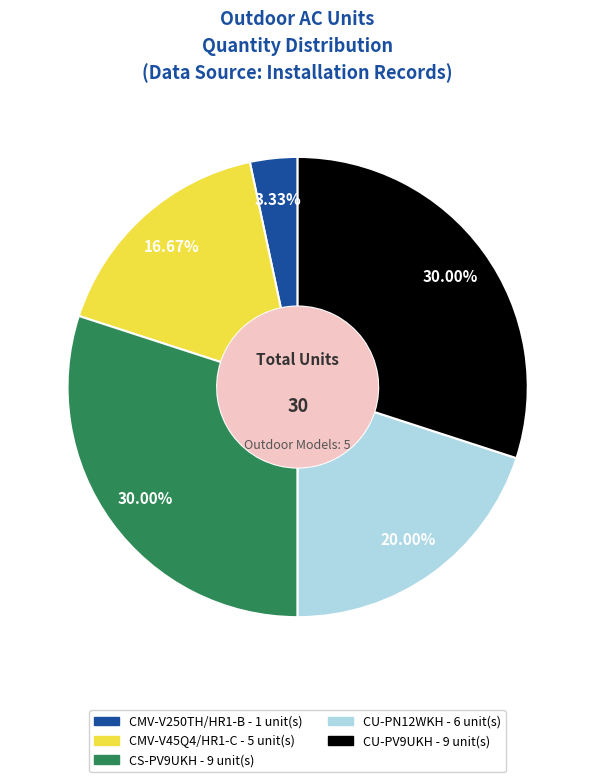

What is the ratio of the value at CS-PV9UKH to the value at CMV-V45Q4/HR1-C?

1.8